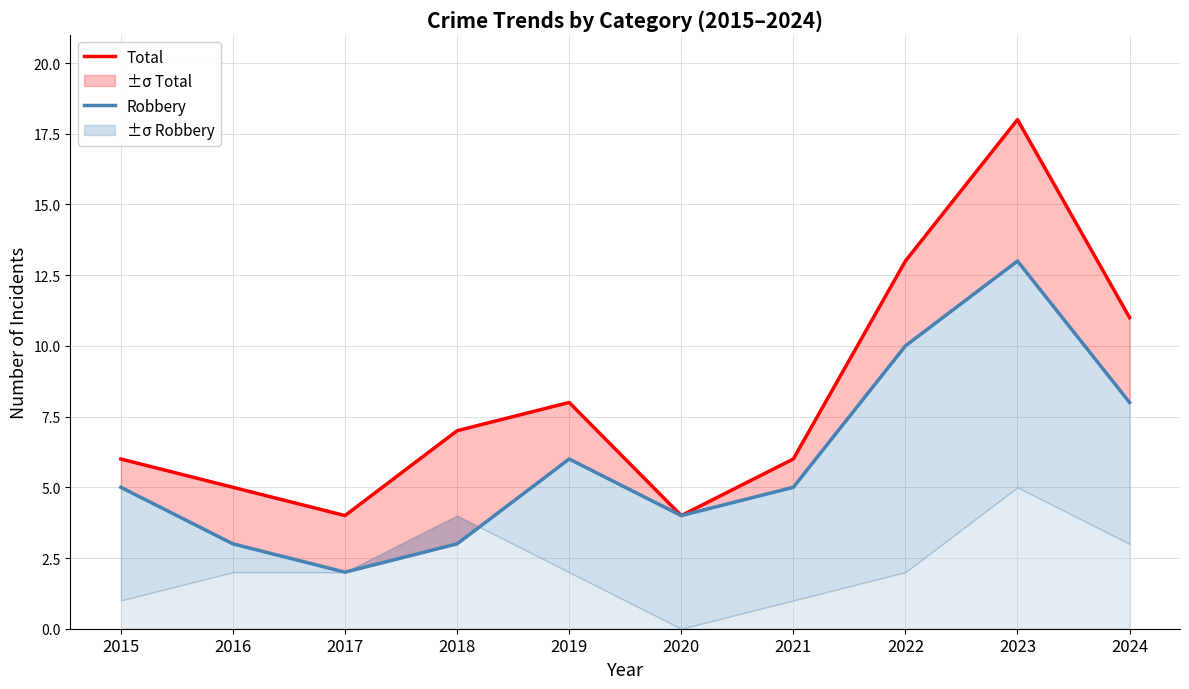

Does the chart have visible grid lines?

Yes